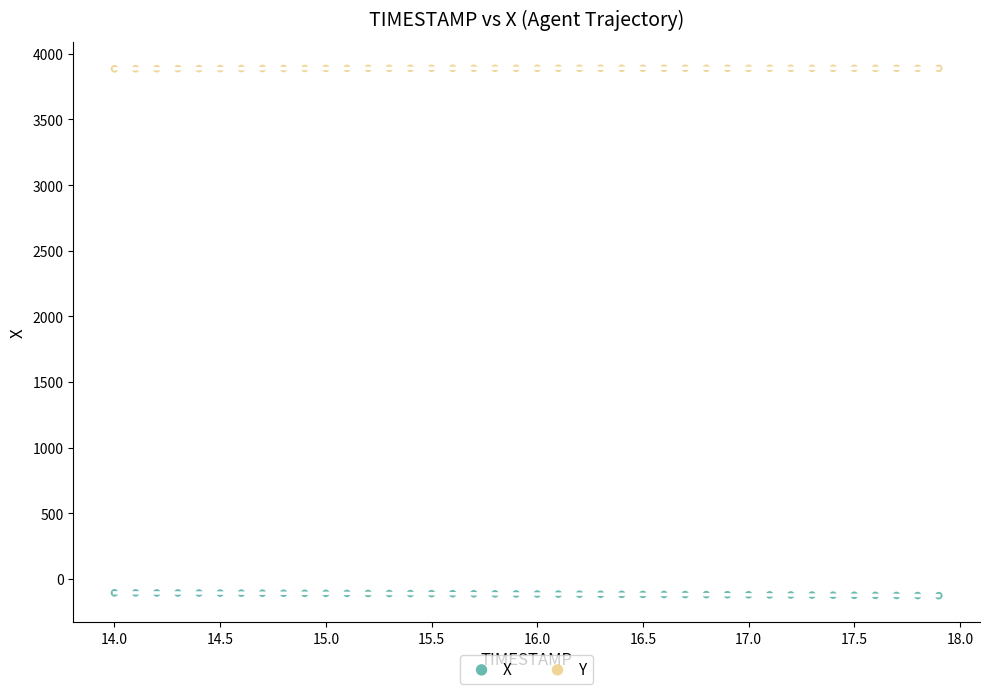

What is the X range (max minus min) for the scatter plot?

3.9